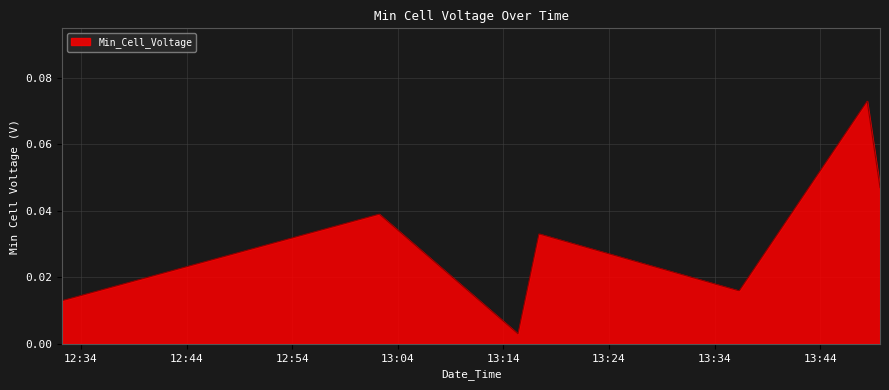

Does the chart display data point markers on the line(s)?

No